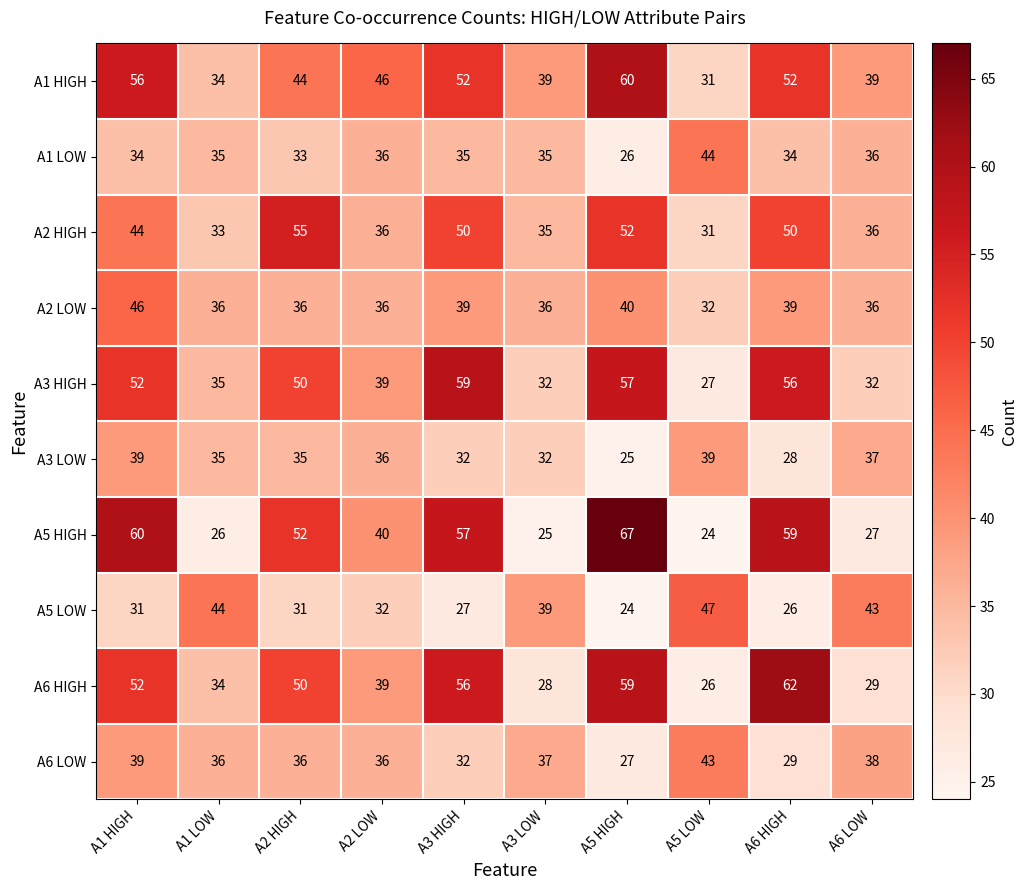

What is the smallest value displayed?

24